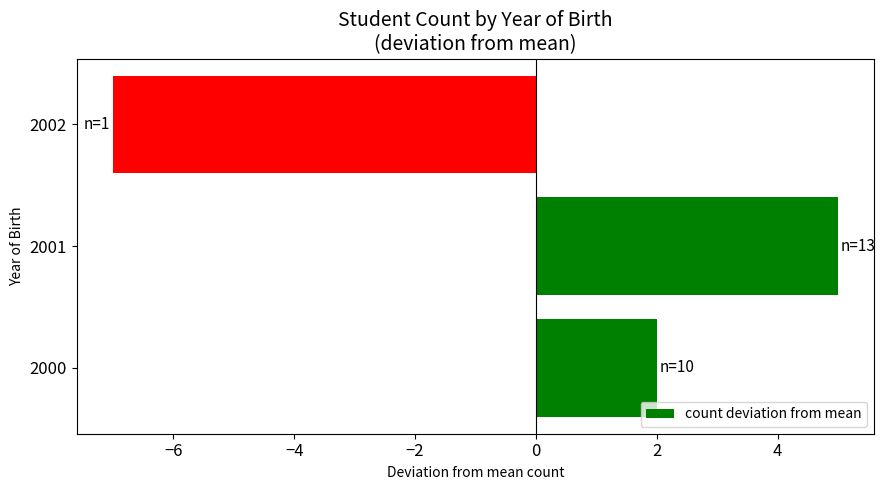

Reading top to bottom, extract all data points from this chart.

-7	5	2